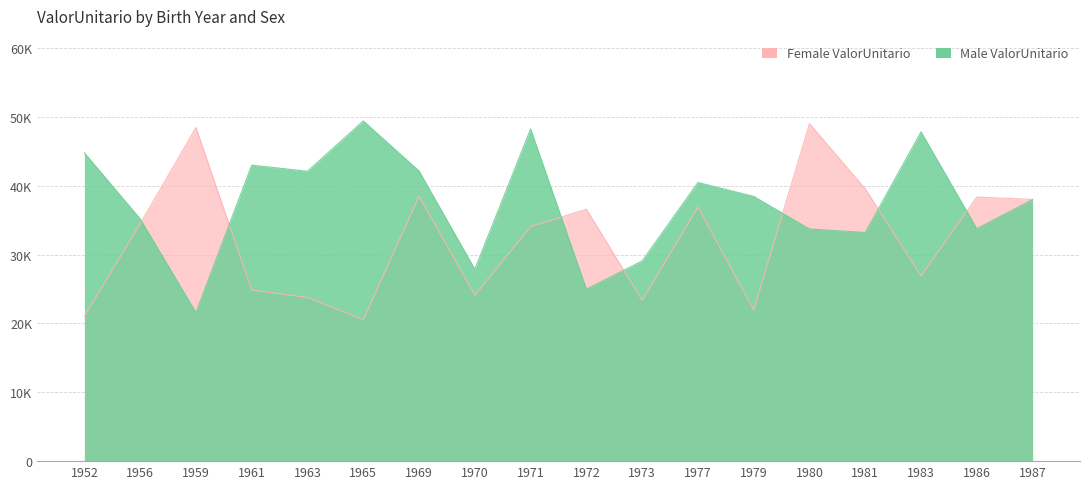

Where is ValorUnitario_M nearest to the value 35495?

1956